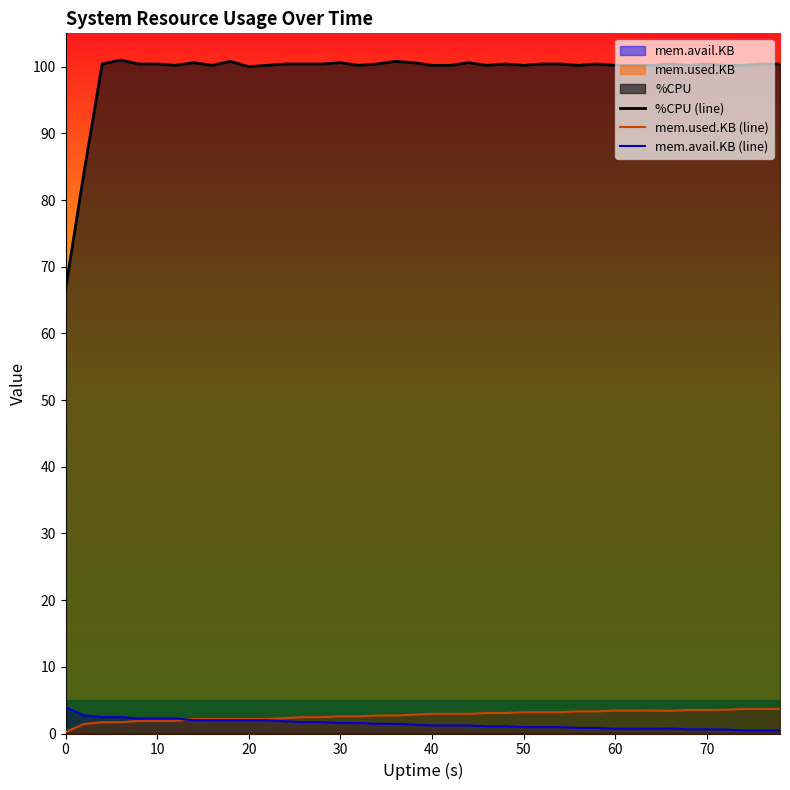

Which series has the widest spread of values?

%CPU (line)